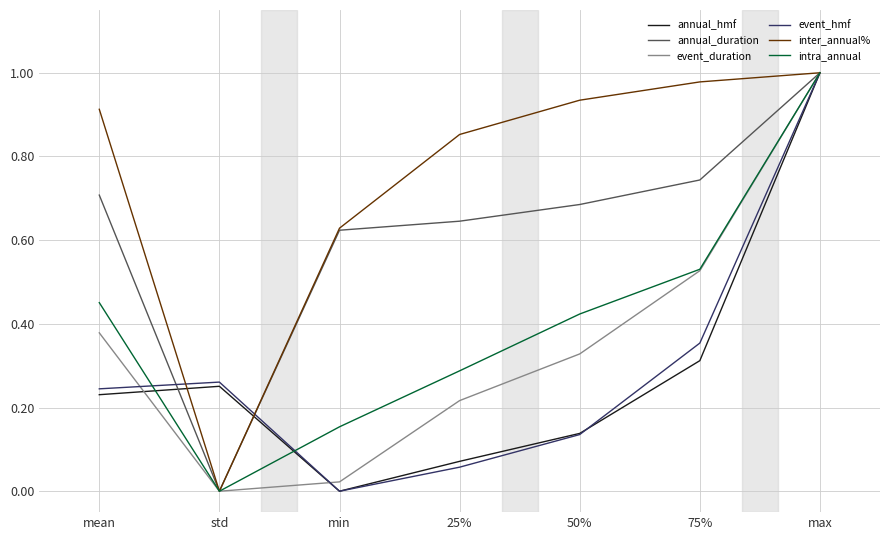

What position from the right is 50%?

3